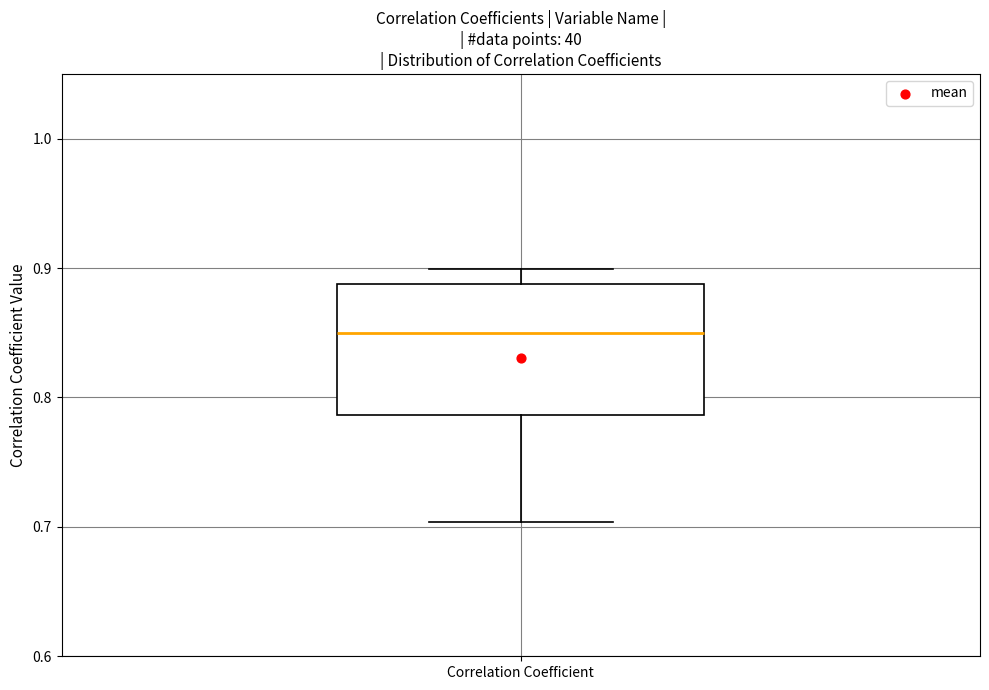

Read this box plot against the y-axis: the position of the median line, the range covered by the box, and the ends of both whiskers. The values are not printed on the chart, so give them approximately, as read against the axis.

median 0.85, box 0.79 to 0.89, whiskers 0.70 to 0.90